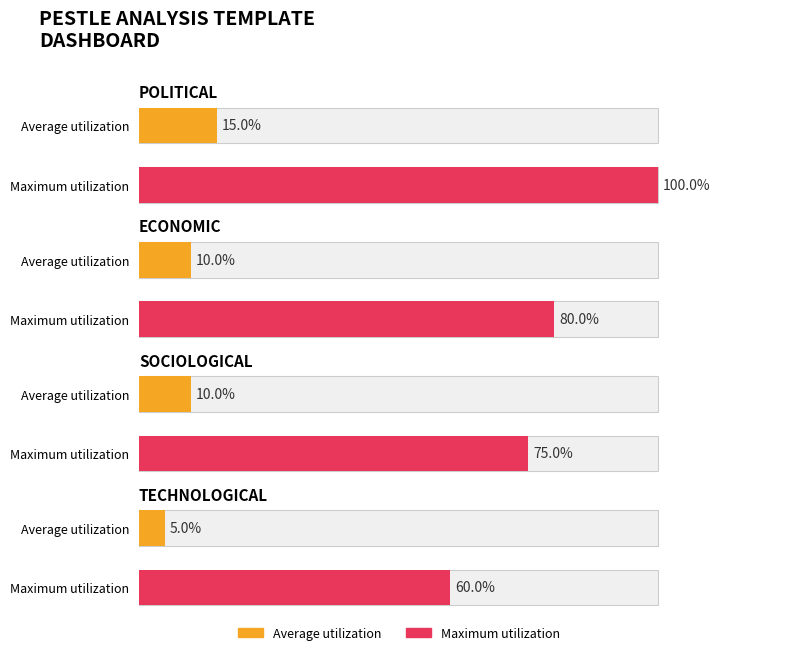

Where does the Average utilization series first go above 2?

POLITICAL